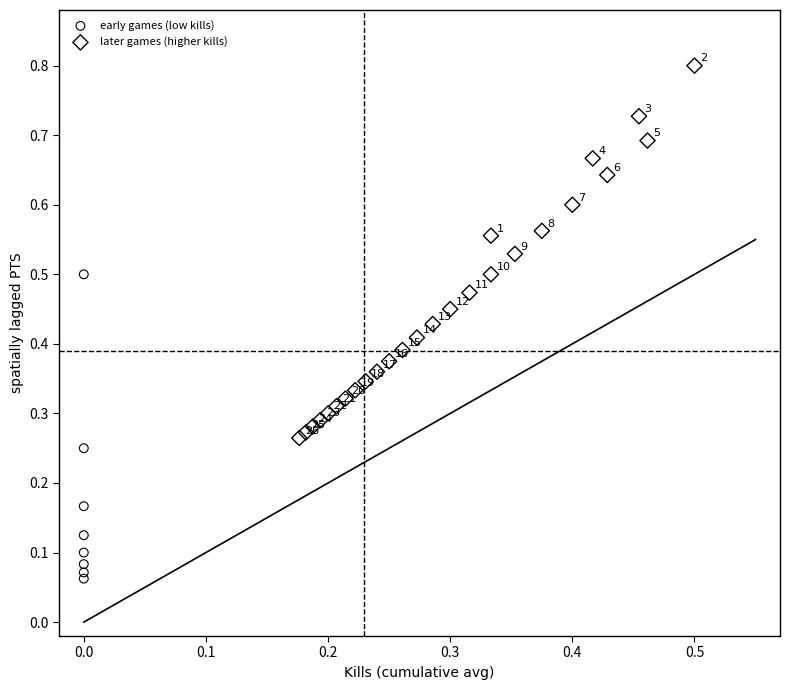

Which series reaches the maximum Y coordinate?

later games (higher kills)